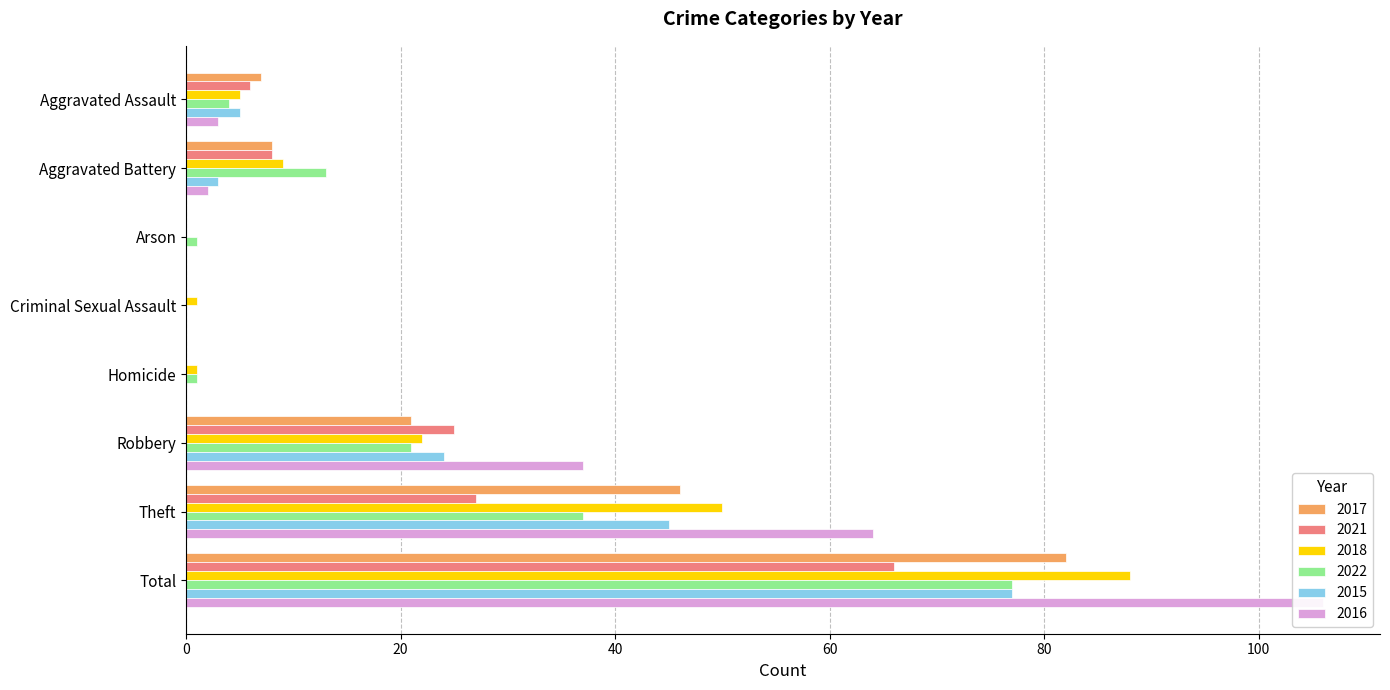

Between Criminal Sexual Assault and Homicide, which is larger?

Criminal Sexual Assault